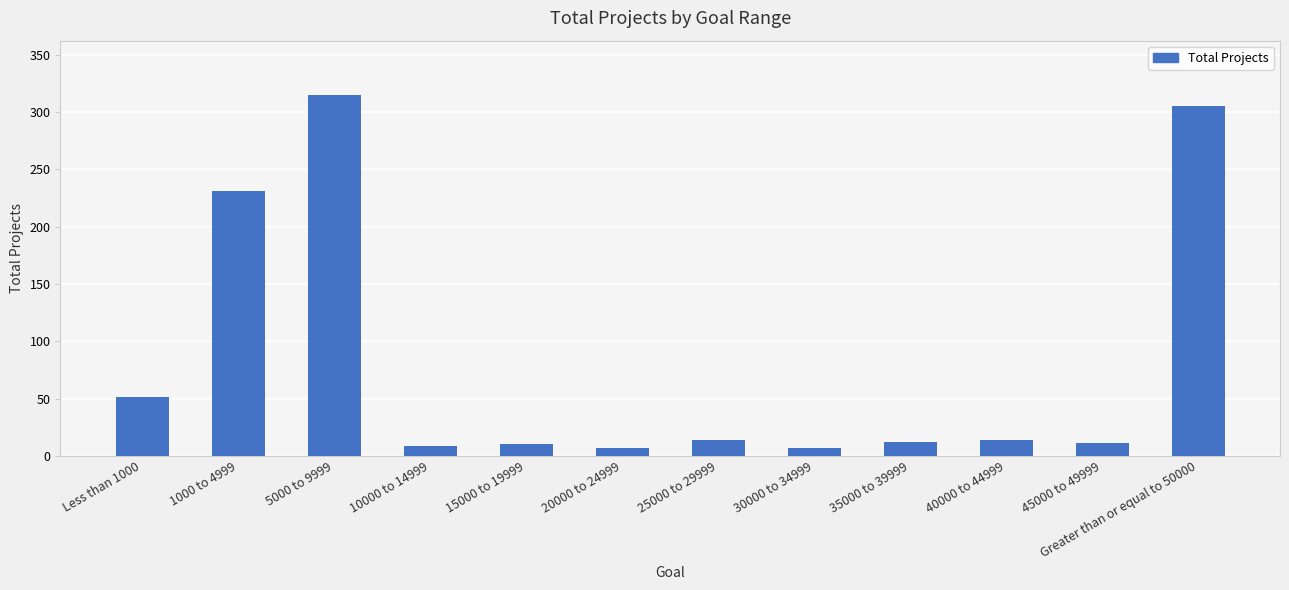

What is the sum of all values?

986